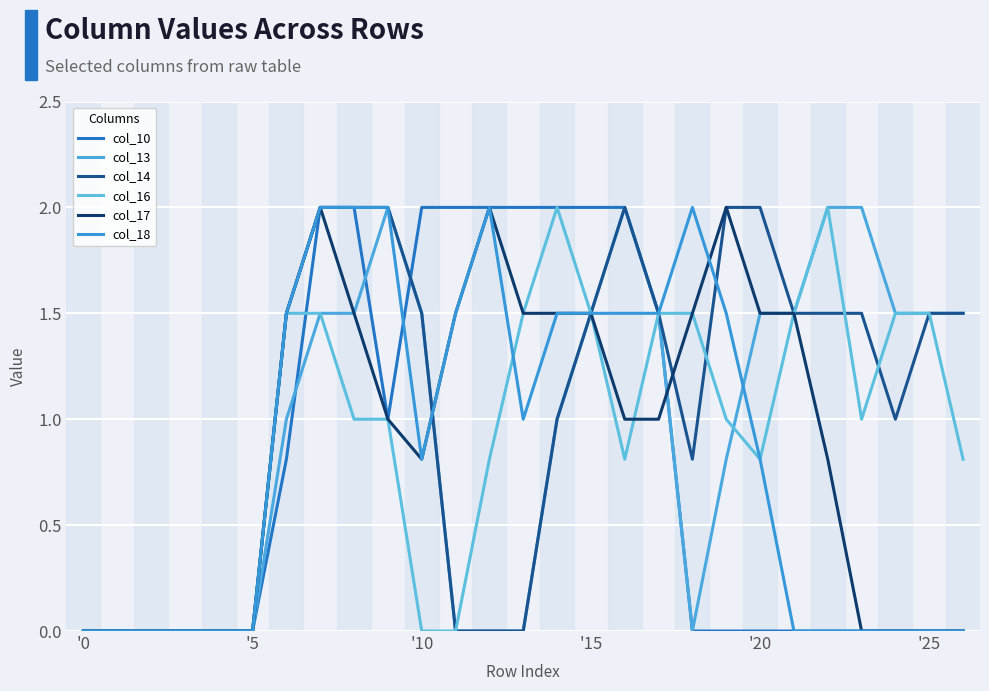

Where do col_17 and col_10 first cross each other?

17 and 18